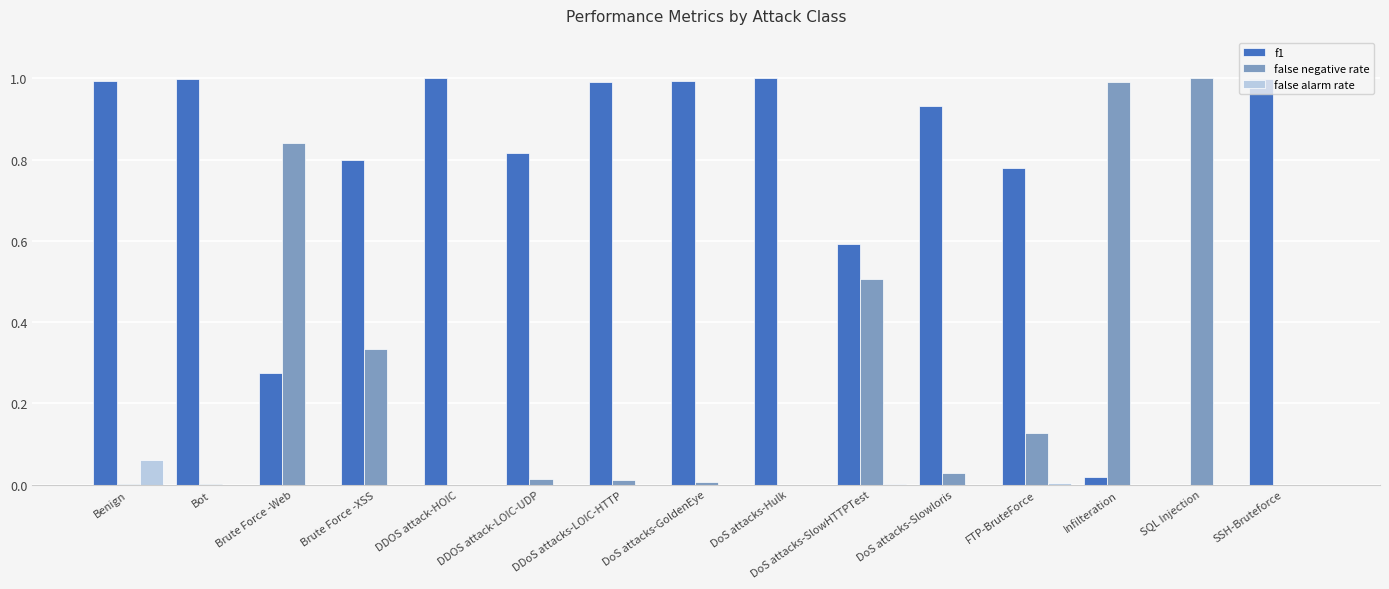

Is the value of f1 at Bot greater than the value of false alarm rate at DDOS attack-LOIC-UDP?

Yes